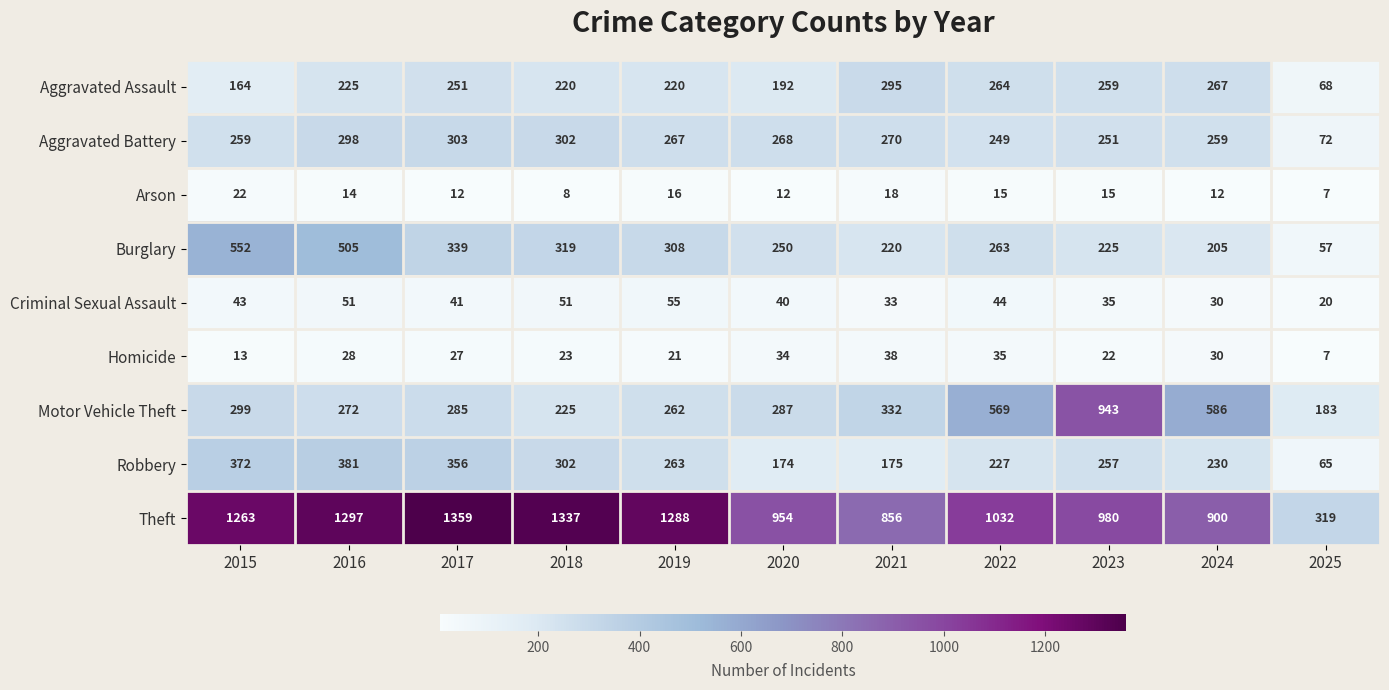

What is the smallest value displayed?

7